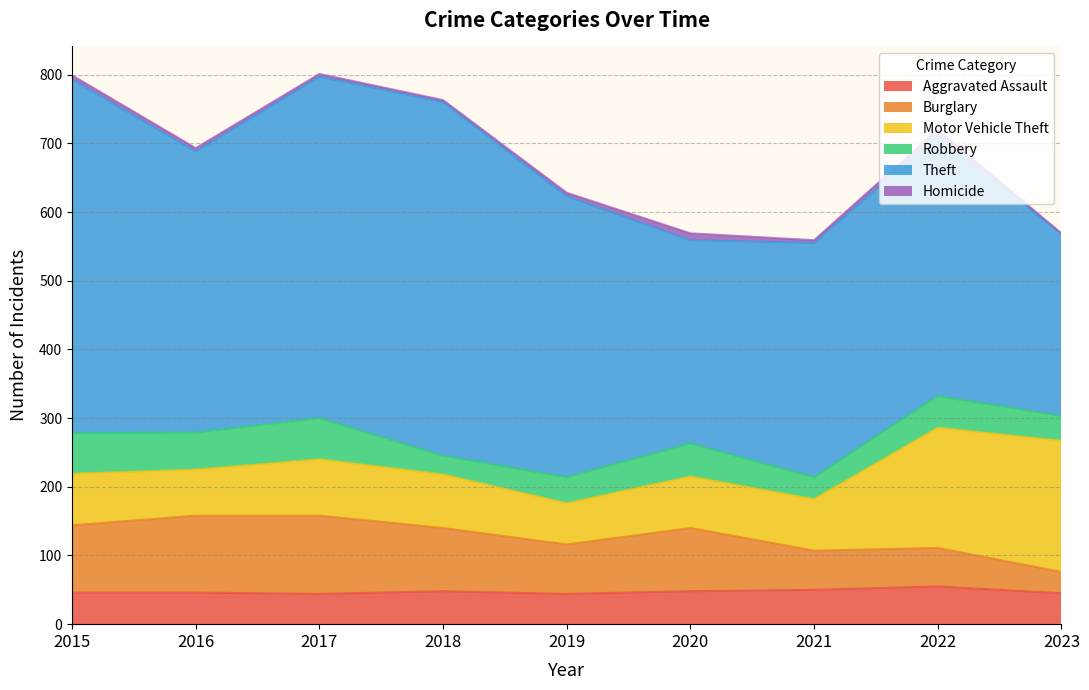

Reading left to right, what are all the values shown in this chart?

Aggravated Assault: 2015=46	2016=46	2017=44	2018=48	2019=44	2020=48	2021=50	2022=55	2023=45
Burglary: 2015=98	2016=112	2017=114	2018=92	2019=72	2020=92	2021=57	2022=56	2023=31
Motor Vehicle Theft: 2015=75	2016=67	2017=82	2018=78	2019=60	2020=75	2021=75	2022=175	2023=191
Robbery: 2015=59	2016=54	2017=60	2018=27	2019=38	2020=48	2021=32	2022=46	2023=36
Theft: 2015=515	2016=409	2017=497	2018=515	2019=409	2020=296	2021=341	2022=379	2023=265
Homicide: 2015=6	2016=5	2017=4	2018=3	2019=5	2020=10	2021=4	2022=9	2023=1